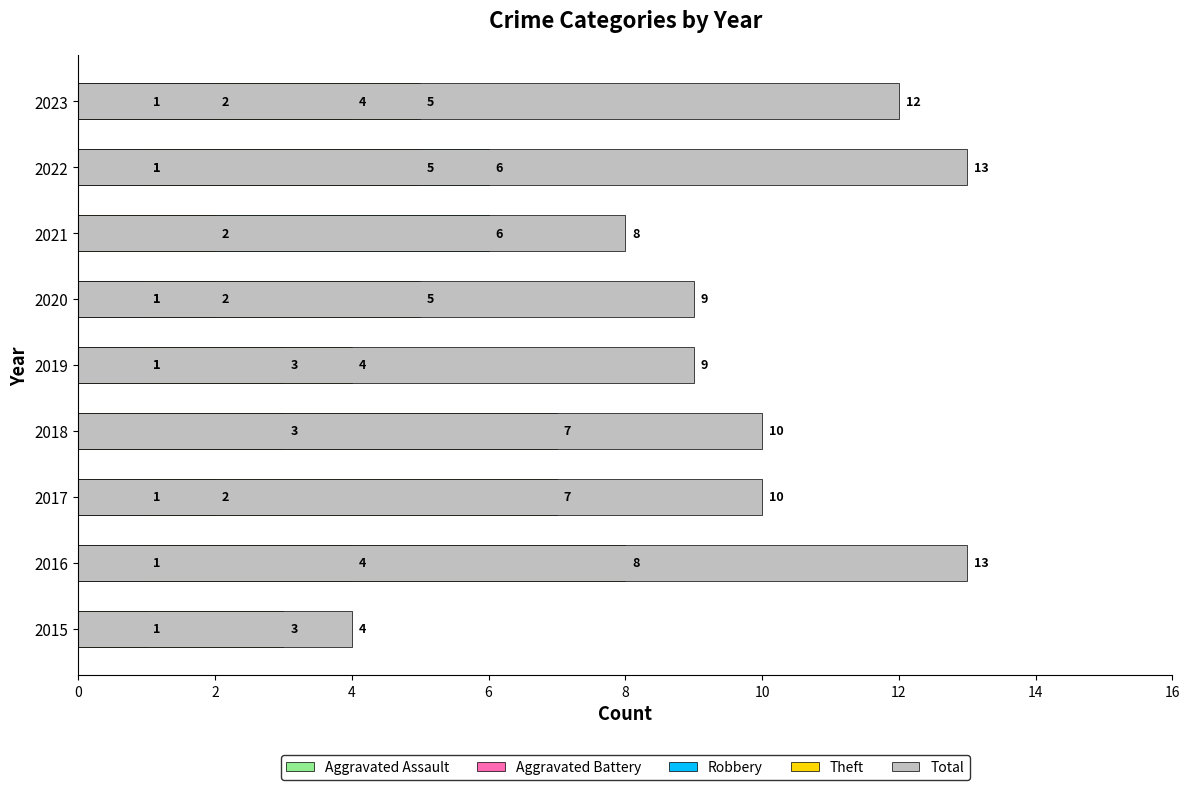

Reading left to right, extract all data points from this chart.

Aggravated Assault: 0	1	1	0	1	1	0	1	1
Aggravated Battery: 0	0	0	0	1	2	0	1	2
Robbery: 1	4	2	3	3	1	6	6	4
Theft: 3	8	7	7	4	5	2	5	5
Total: 4	13	10	10	9	9	8	13	12